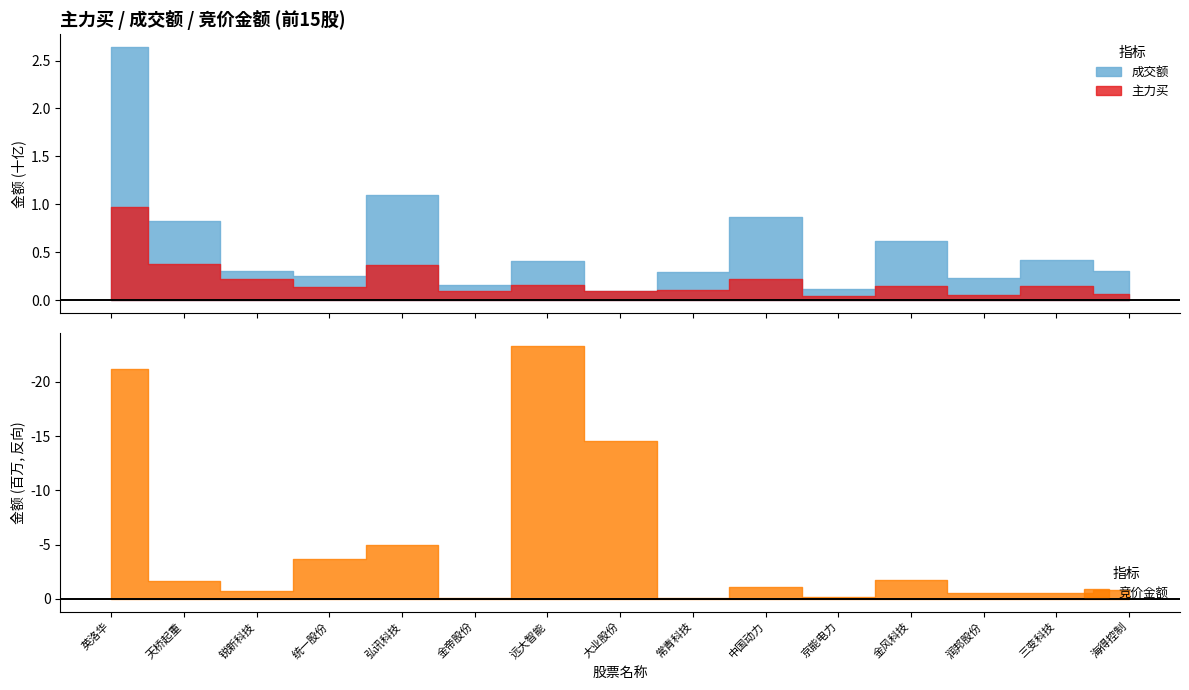

True or false: 主力买 has a value of 98067016 at 金帝股份.

True